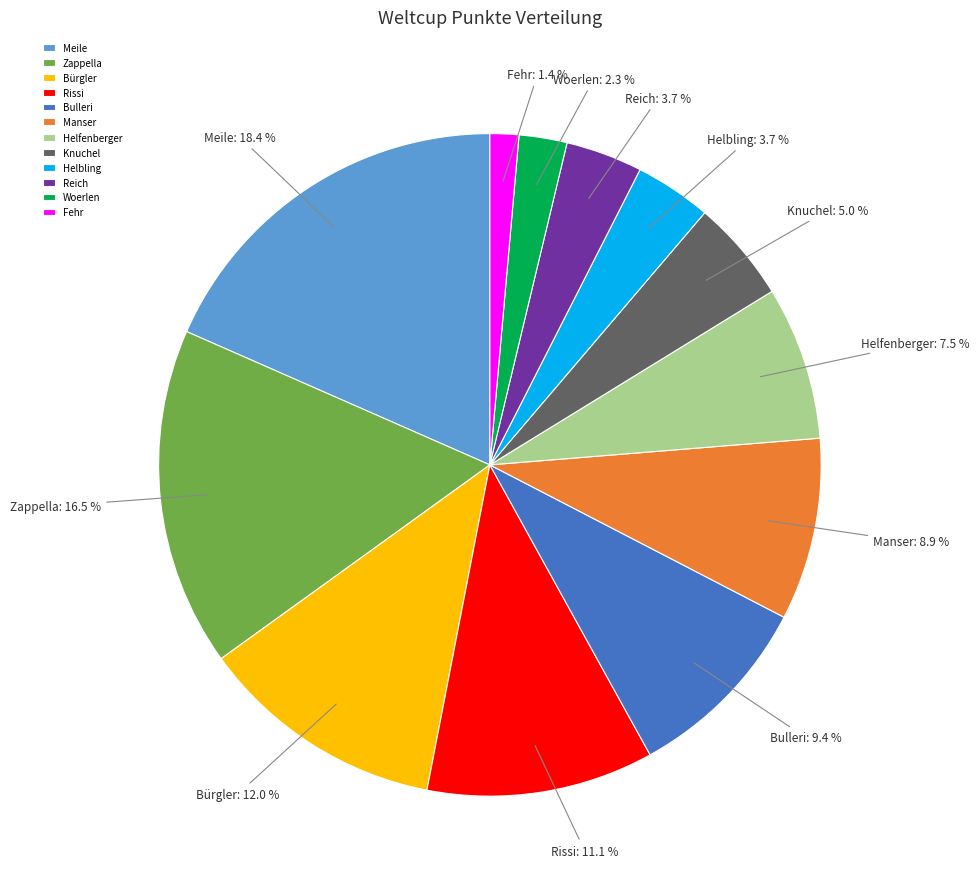

How many slices are in this pie chart?

12